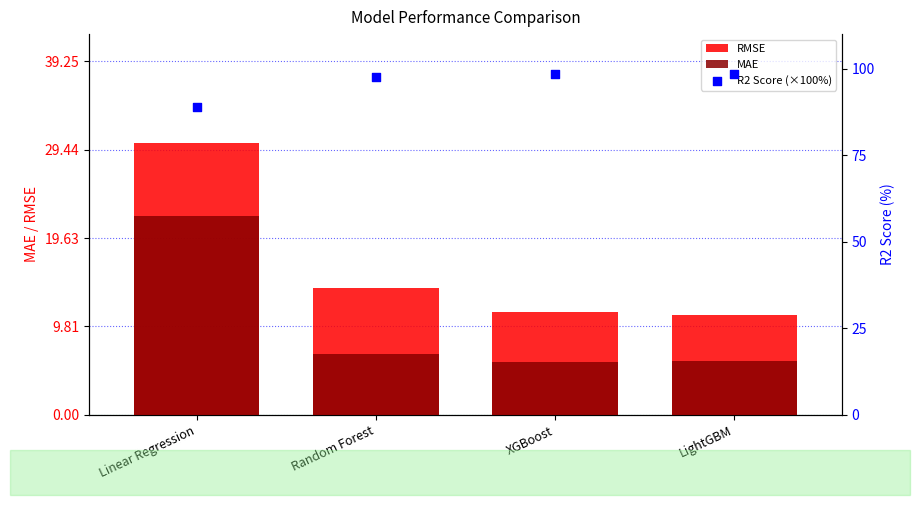

What is the total value across all series at Random Forest?

118.4